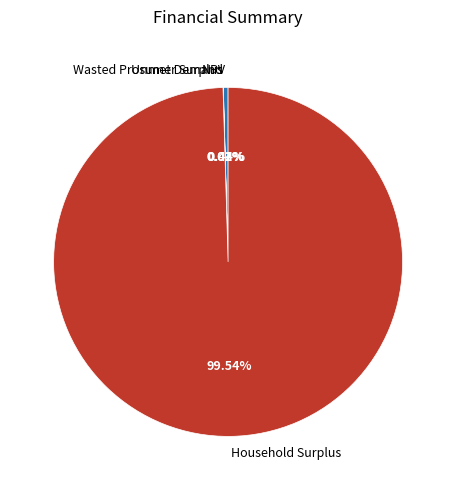

Which slice represents more than half of the pie?

Household Surplus